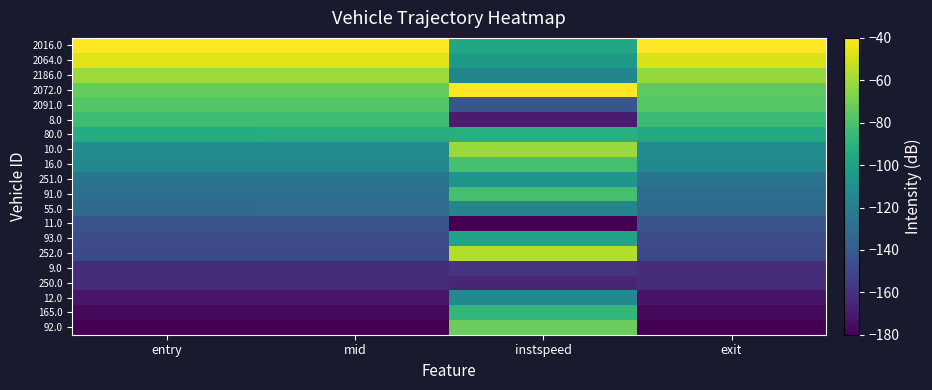

Reading left to right, what are all the values shown in this chart?

92.0: entry=-180.0	mid=-180.0	instspeed=-71.8	exit=-180.0
165.0: entry=-176.8	mid=-176.8	instspeed=-87.5	exit=-176.8
12.0: entry=-171.8	mid=-171.7	instspeed=-114.1	exit=-171.9
250.0: entry=-162.5	mid=-162.3	instspeed=-164.8	exit=-162.5
9.0: entry=-162.4	mid=-162.2	instspeed=-159.1	exit=-162.4
252.0: entry=-148.9	mid=-148.9	instspeed=-55.9	exit=-149.4
93.0: entry=-147.2	mid=-147.1	instspeed=-98.4	exit=-147.6
11.0: entry=-143.7	mid=-143.5	instspeed=-180.0	exit=-143.9
55.0: entry=-130.3	mid=-130.2	instspeed=-116.5	exit=-130.9
91.0: entry=-128.8	mid=-128.8	instspeed=-81.4	exit=-129.6
251.0: entry=-125.6	mid=-125.6	instspeed=-107.0	exit=-126.4
16.0: entry=-114.6	mid=-114.6	instspeed=-80.9	exit=-113.4
10.0: entry=-111.7	mid=-111.7	instspeed=-60.9	exit=-112.7
80.0: entry=-93.1	mid=-93.0	instspeed=-92.2	exit=-94.3
8.0: entry=-83.6	mid=-83.5	instspeed=-168.6	exit=-84.8
2091.0: entry=-77.3	mid=-77.2	instspeed=-142.4	exit=-76.7
2072.0: entry=-73.0	mid=-73.1	instspeed=-40.0	exit=-74.6
2186.0: entry=-60.4	mid=-60.4	instspeed=-115.7	exit=-62.1
2064.0: entry=-46.5	mid=-46.5	instspeed=-103.7	exit=-48.4
2016.0: entry=-40.0	mid=-40.0	instspeed=-96.0	exit=-40.0